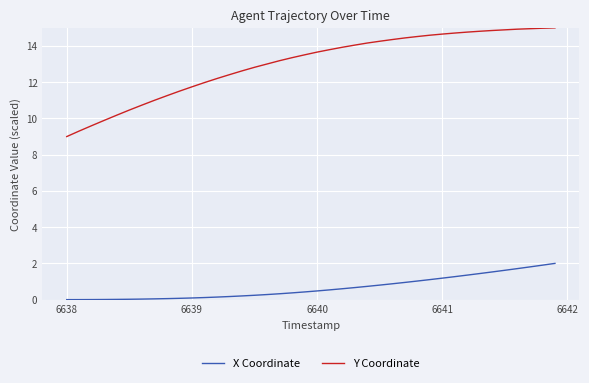

List the series in order of their peak value, lowest first.

X Coordinate, Y Coordinate